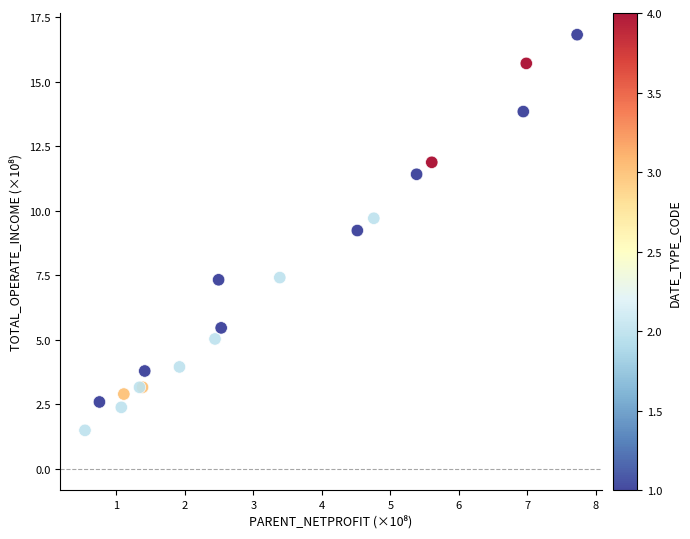

What Y value in the scatter plot is closest to 9?

9.2